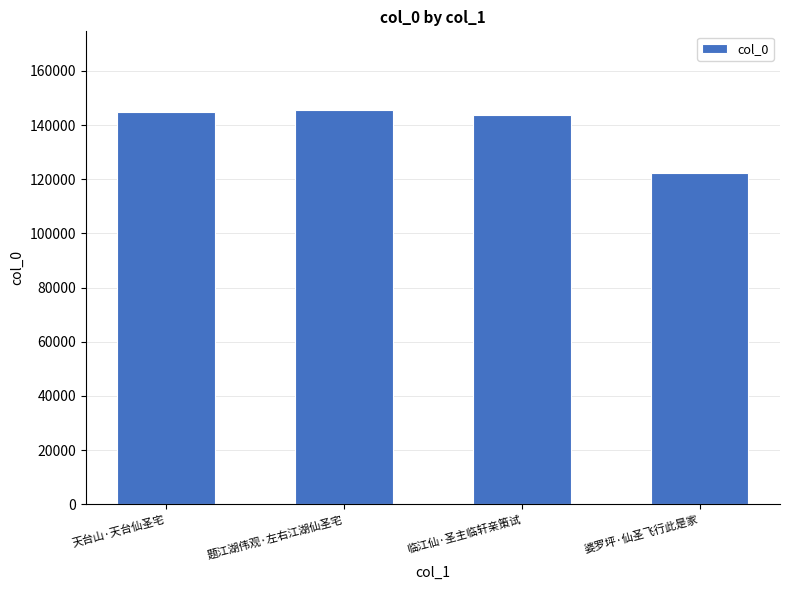

What is the average value?

139009